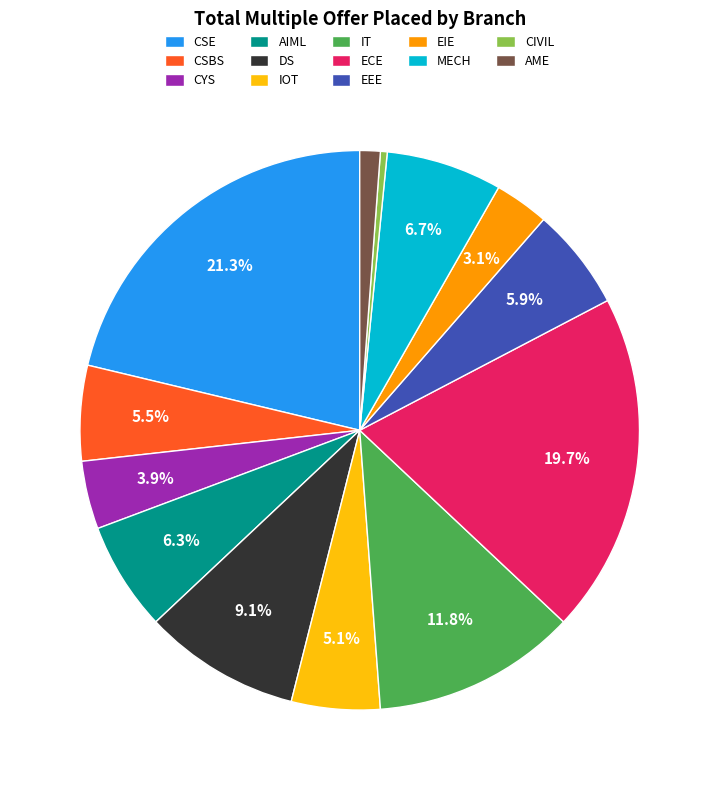

What percentage do EEE and MECH together represent?

12.6%